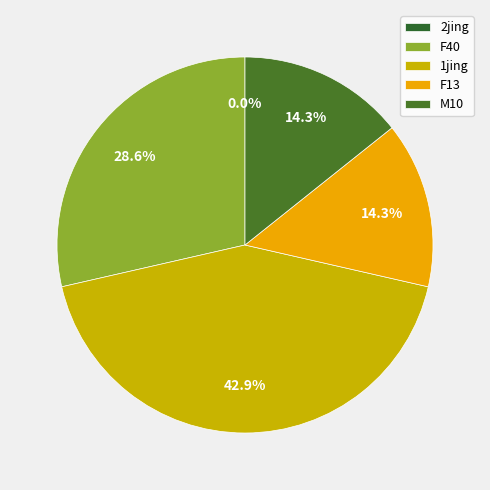

Is F40 the majority of the pie?

No